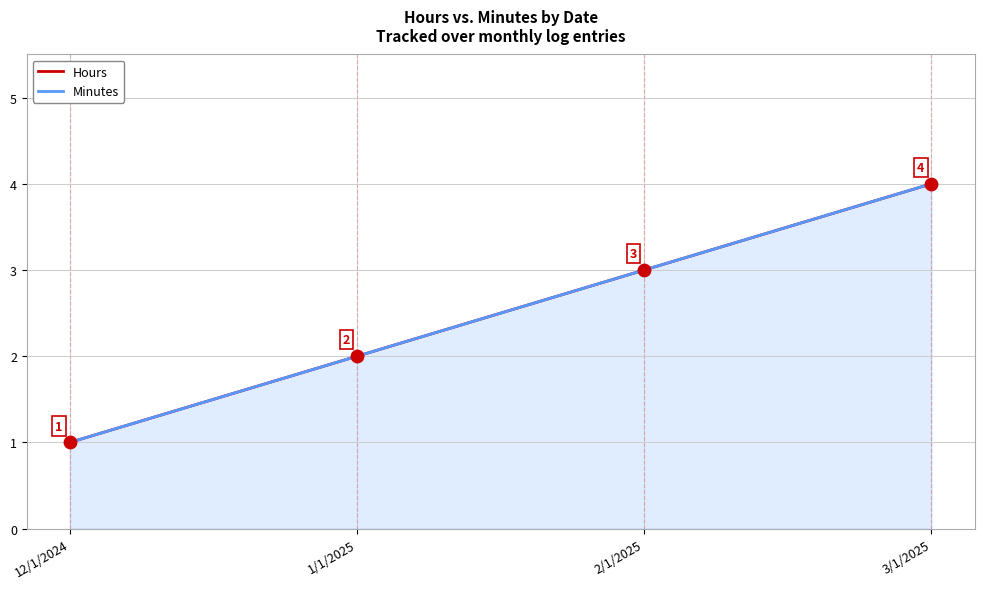

Which series has the largest total across all categories?

Hours